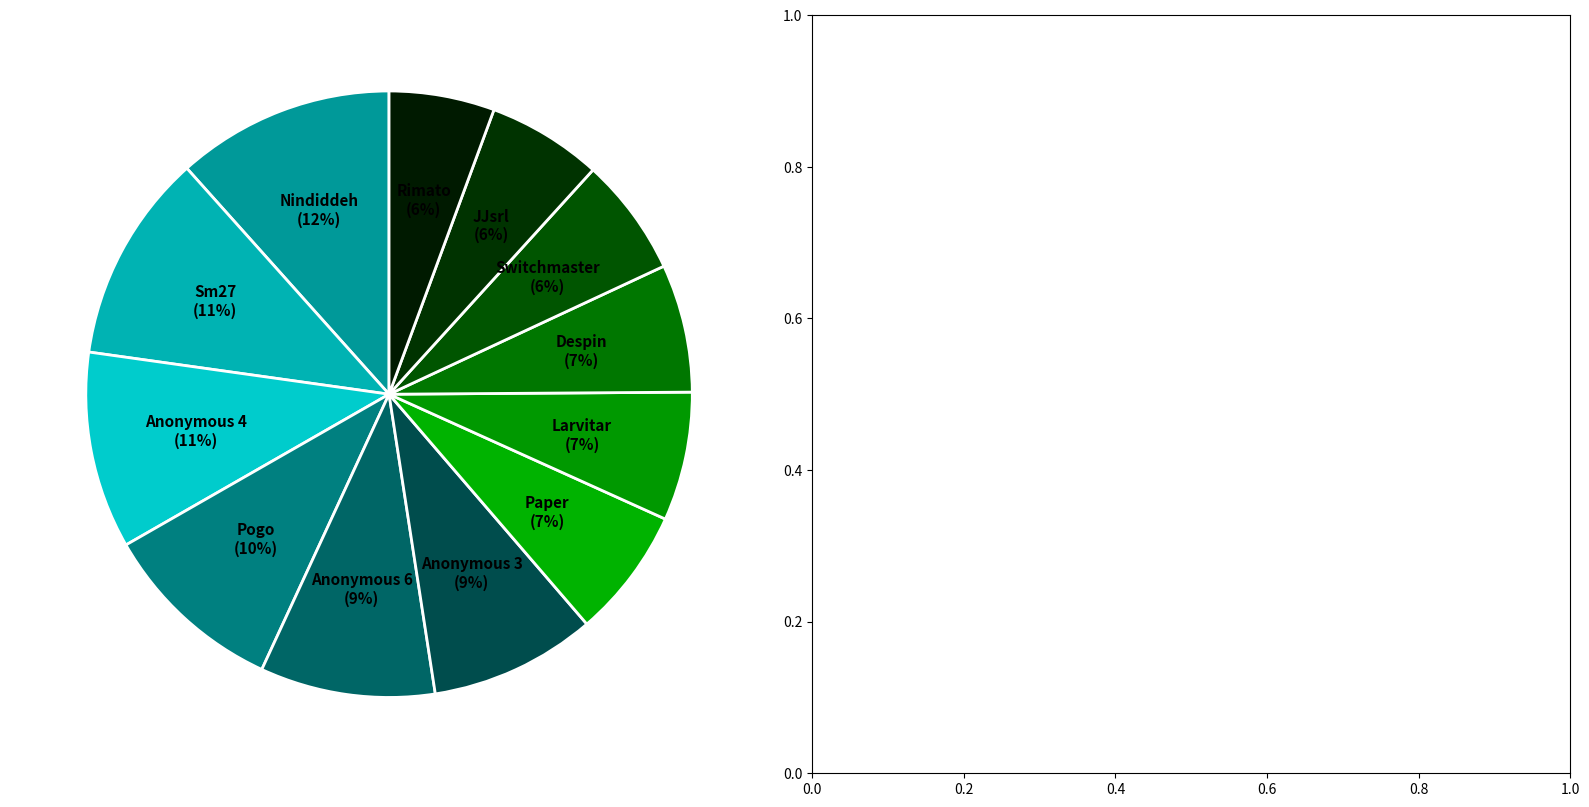

Which category has the biggest portion of the pie?

Nindiddeh